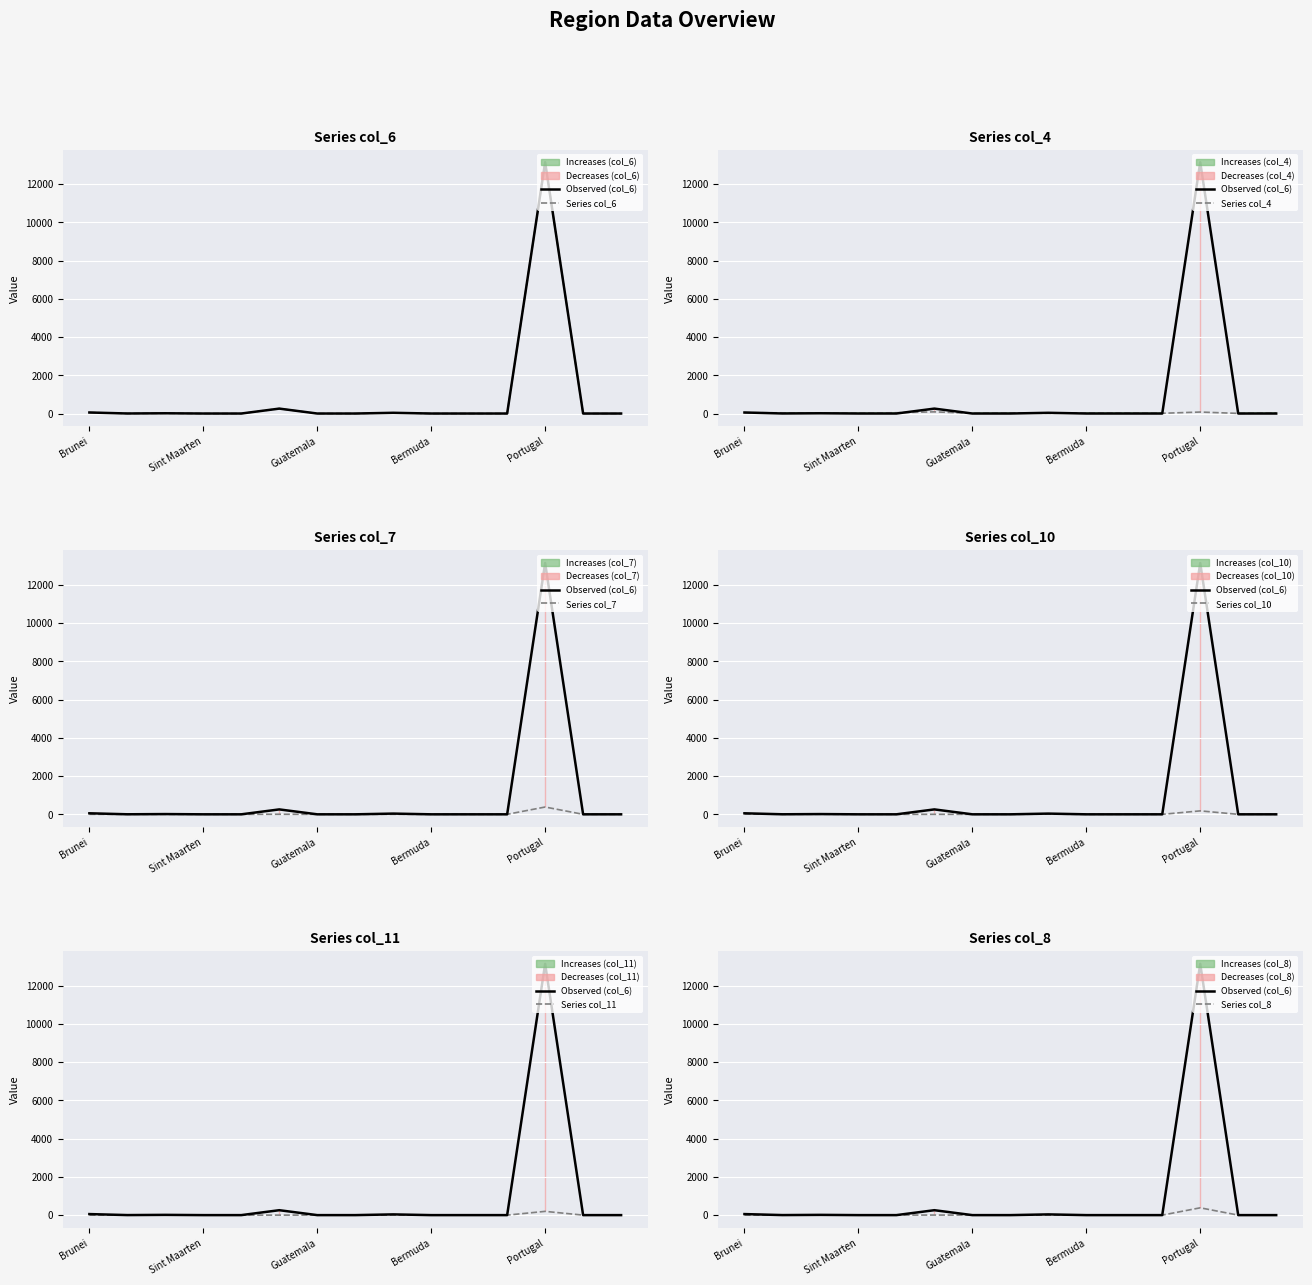

At which category is the sum across all series the highest?

Portugal